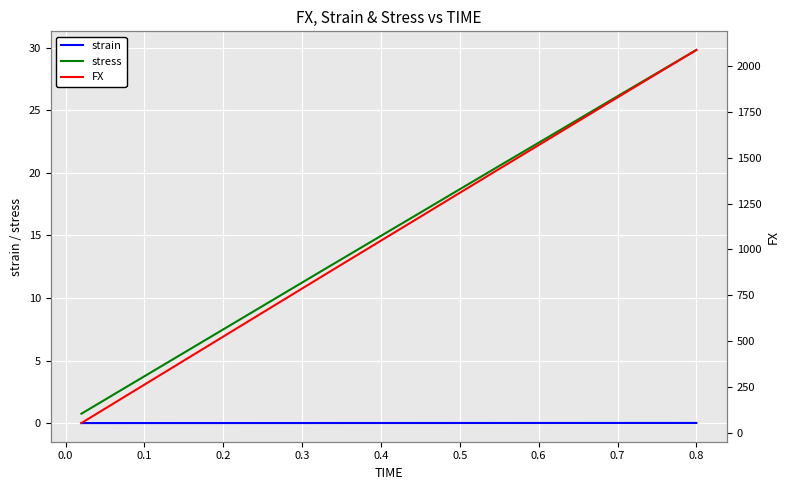

True or false: FX and stress intersect in this chart.

False